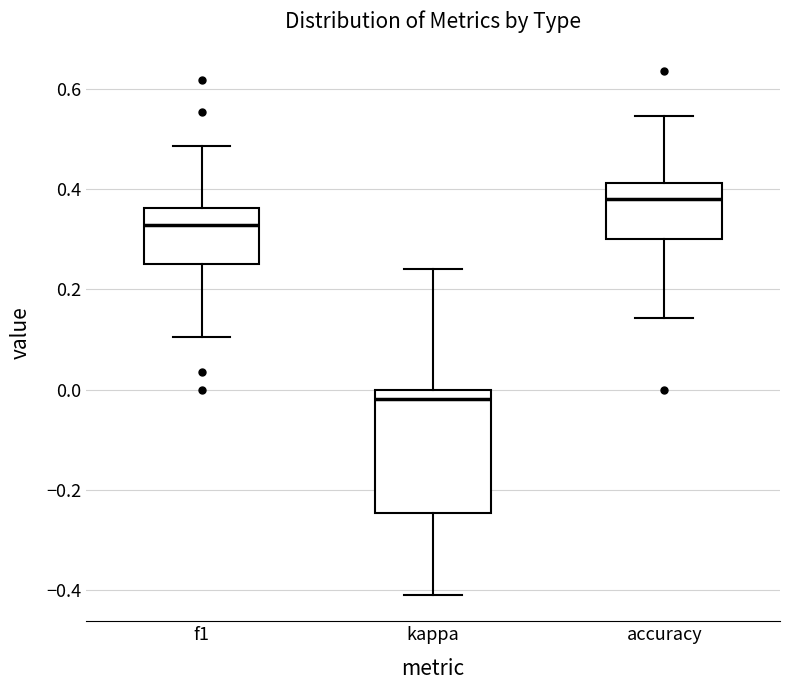

Reading left to right, read every box against the y-axis: the position of its median line, the range the box covers, and the ends of its whiskers. The values are not printed on the chart, so give them approximately, as read against the axis.

f1: median 0.32, box 0.26 to 0.36, whiskers 0.10 to 0.48
kappa: median -0.02, box -0.24 to 0.00, whiskers -0.40 to 0.24
accuracy: median 0.38, box 0.30 to 0.42, whiskers 0.14 to 0.54